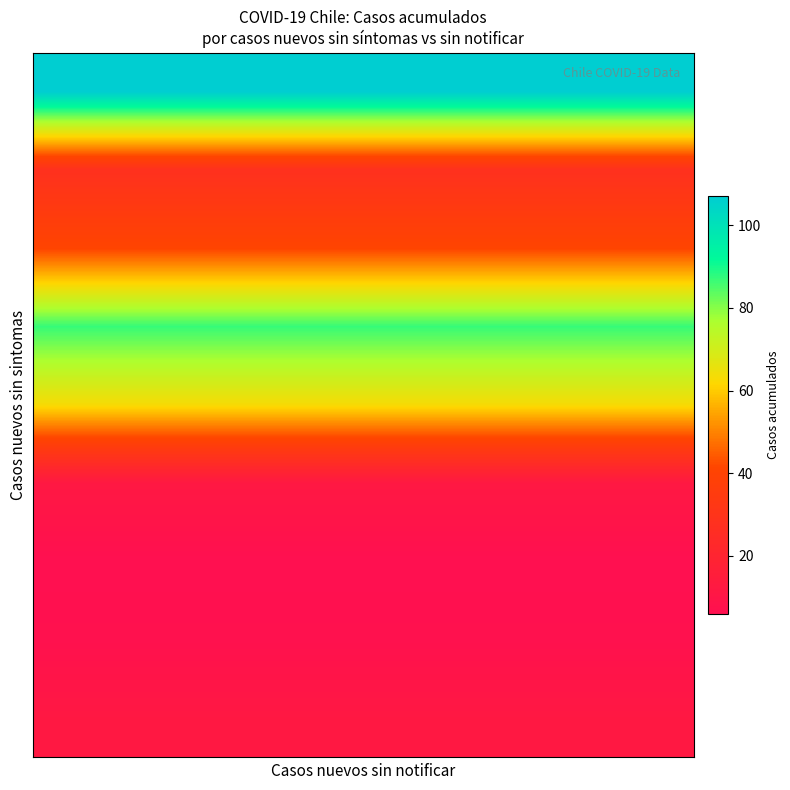

Which series has the largest range (max minus min)?

Arica y Parinacota